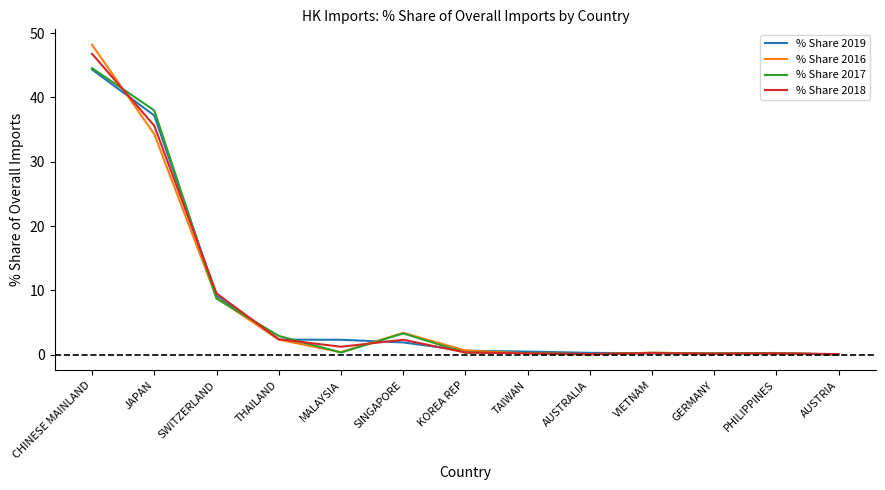

True or false: % Share 2017 has a value of 0.0 at AUSTRIA.

True